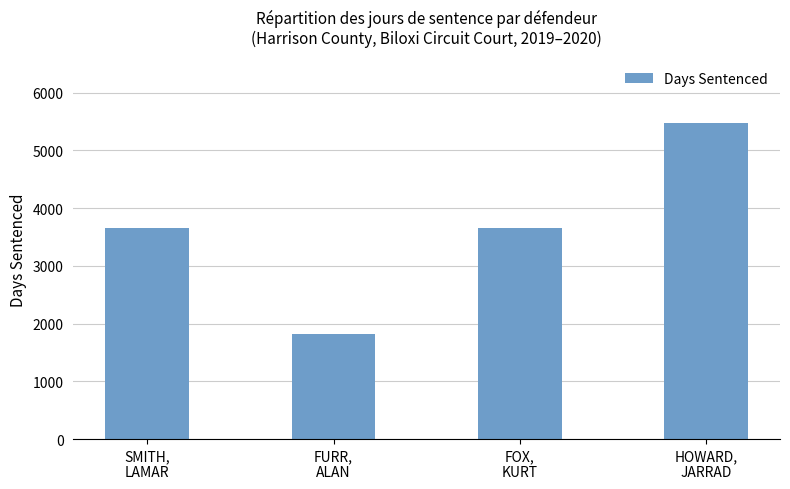

What is the maximum value shown in the chart?

5478